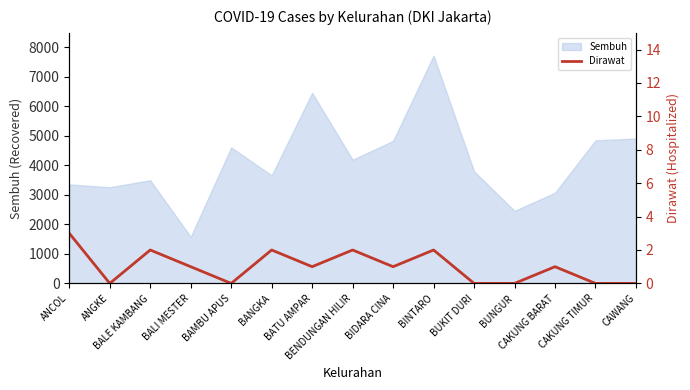

Is it true that the value at BENDUNGAN HILIR is 3?

False